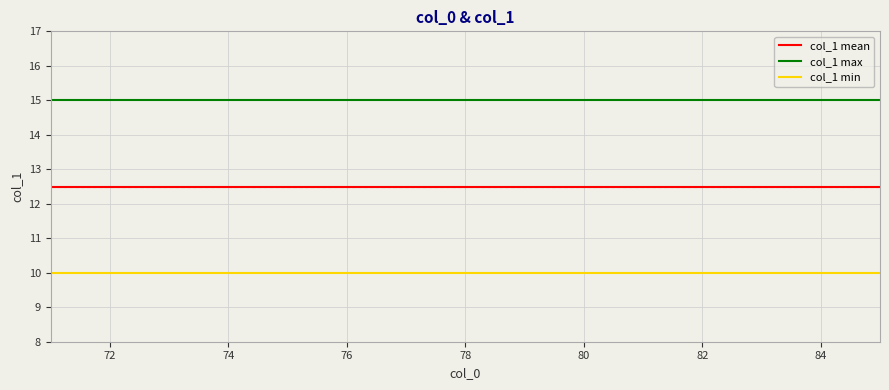

List the series in order of their overall mean, lowest first.

col_1 min, col_1 mean, col_1 max